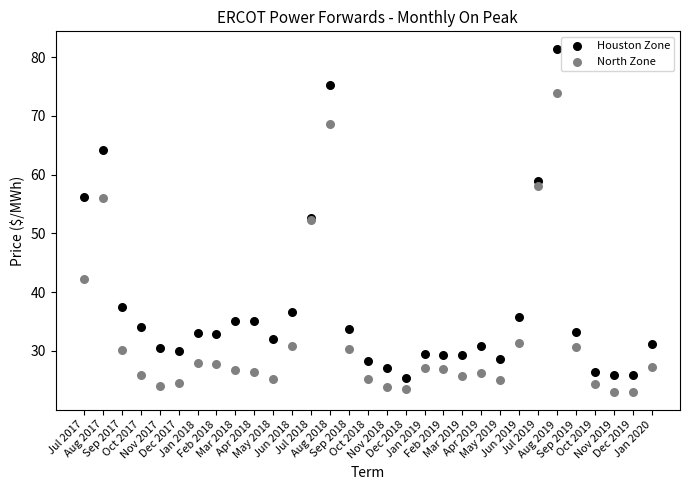

Which series reaches the maximum Y coordinate?

Houston Zone